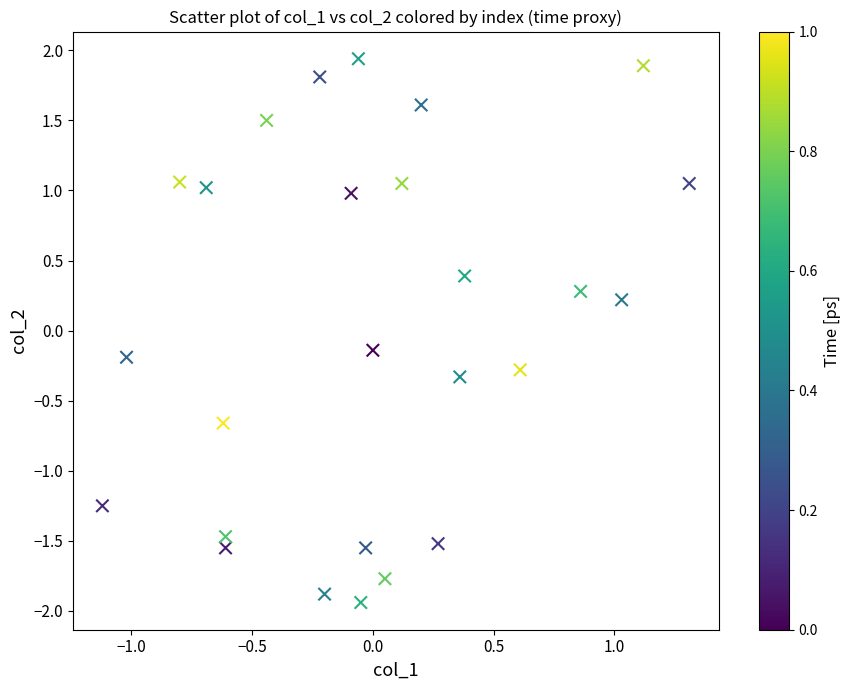

What is the range of Y values (max minus min)?

3.9